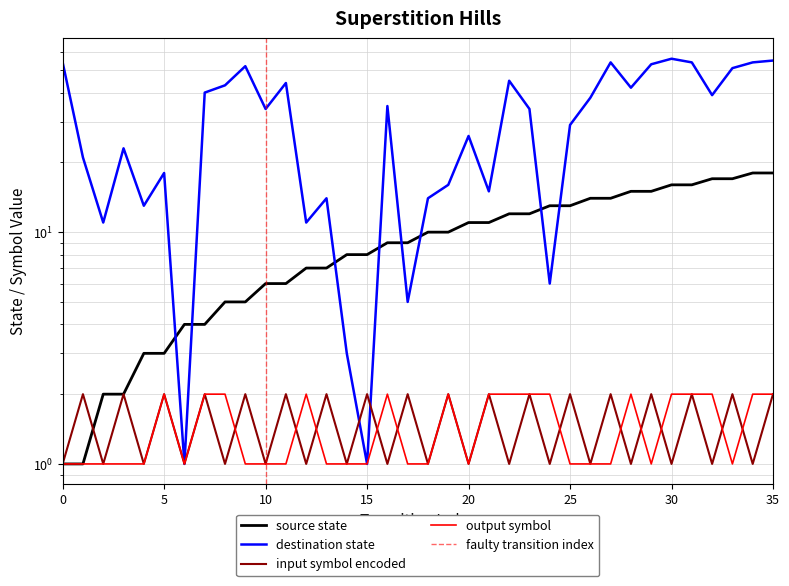

The value of output_symbol at 11 is 1. True or false?

True